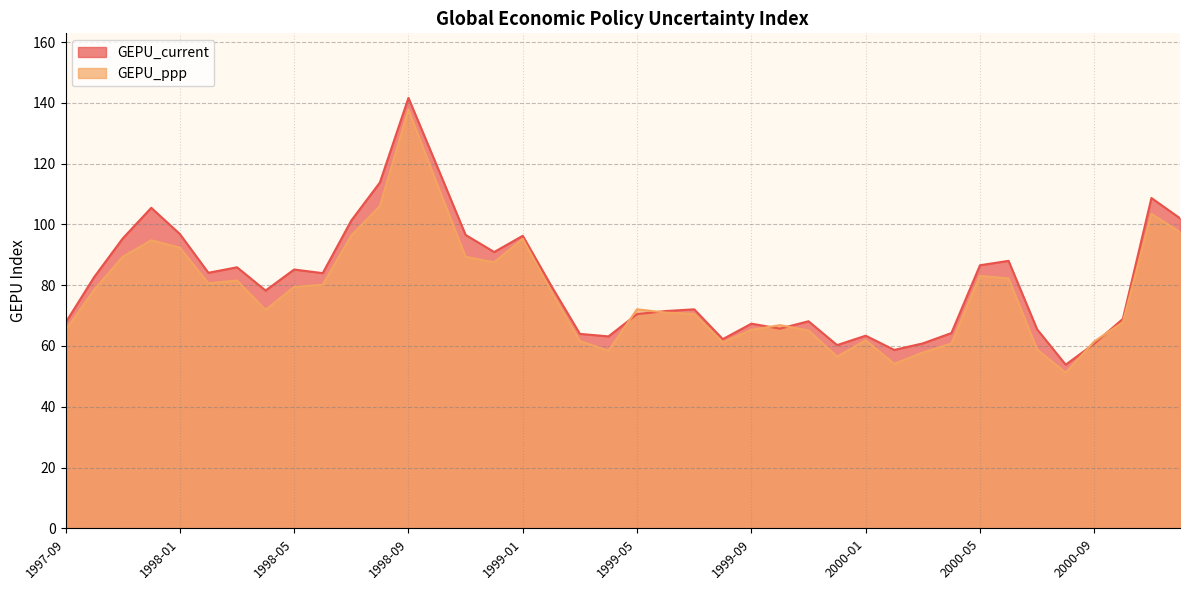

Which series ends up on top after the final intersection of GEPU_current and GEPU_ppp?

GEPU_current